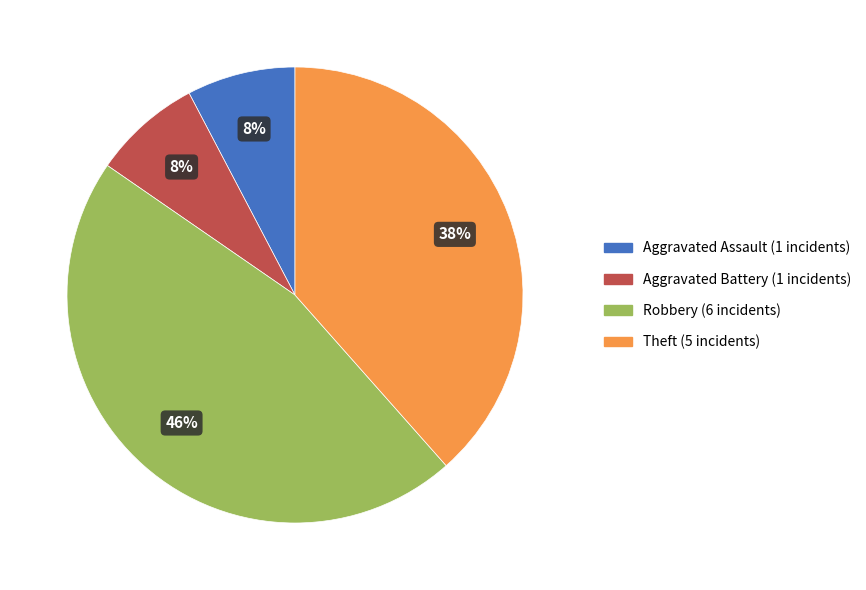

Count the number of slices in the pie.

4